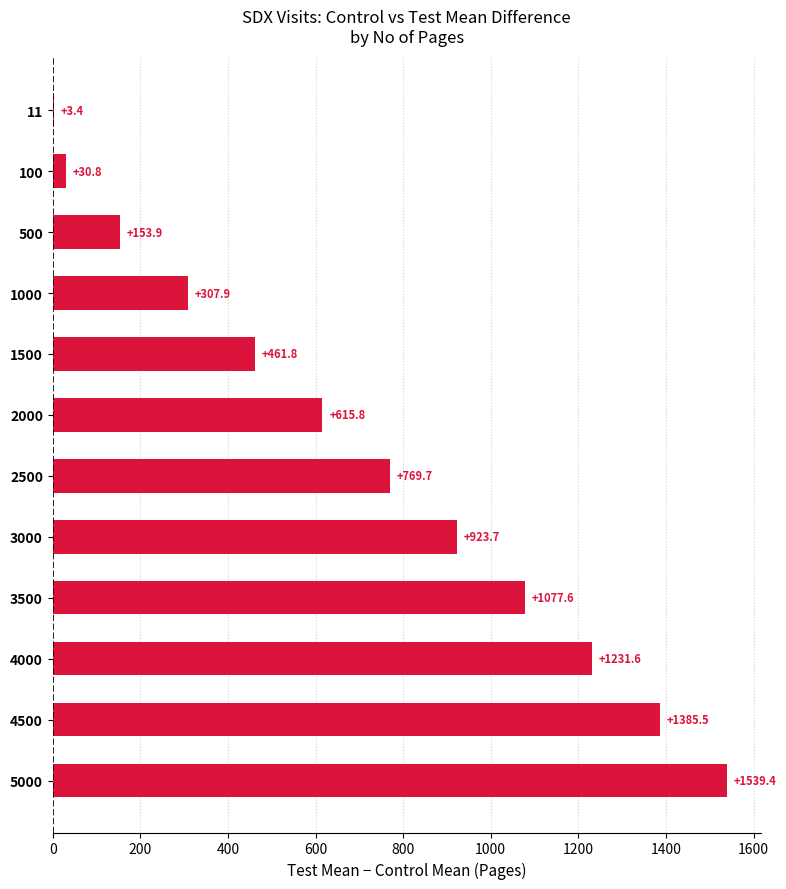

What is the sum of all values?

8501.1